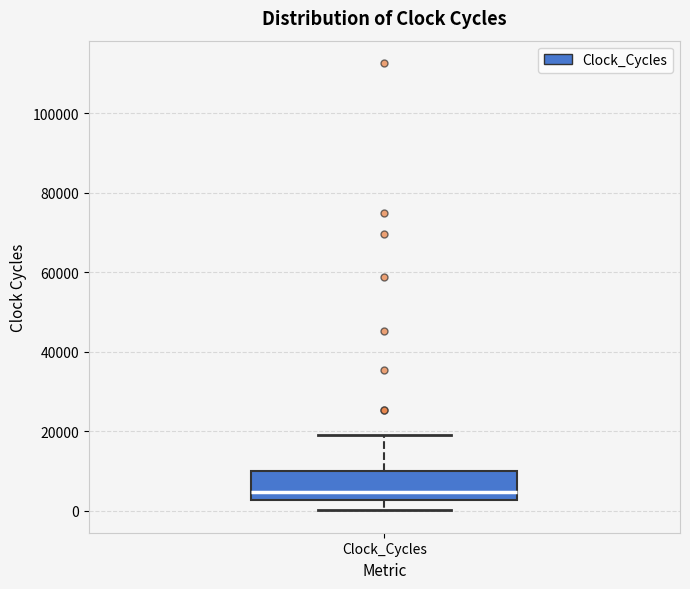

Transcribe this box plot: give where the median line is, the range the box spans, and where the two whiskers end, as read against the y-axis. The values are not printed on the chart, so give them approximately, as read against the axis.

median 4000, box 2000 to 10000, whiskers 0 to 20000